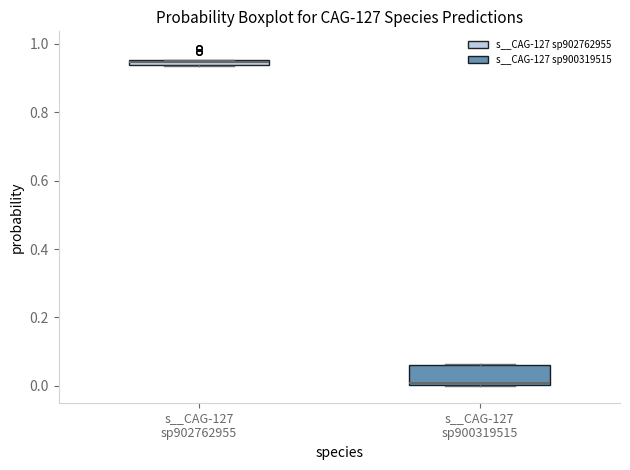

Which box's median line is the lowest?

s__CAG-127 sp900319515